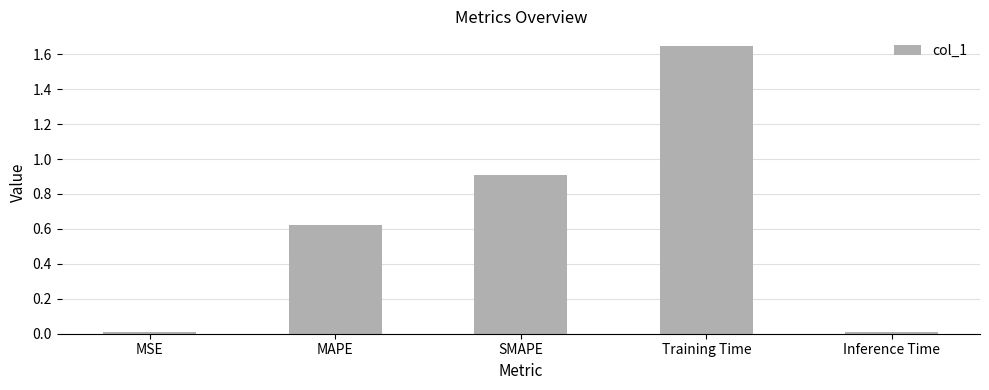

How many series are shown in this chart?

1